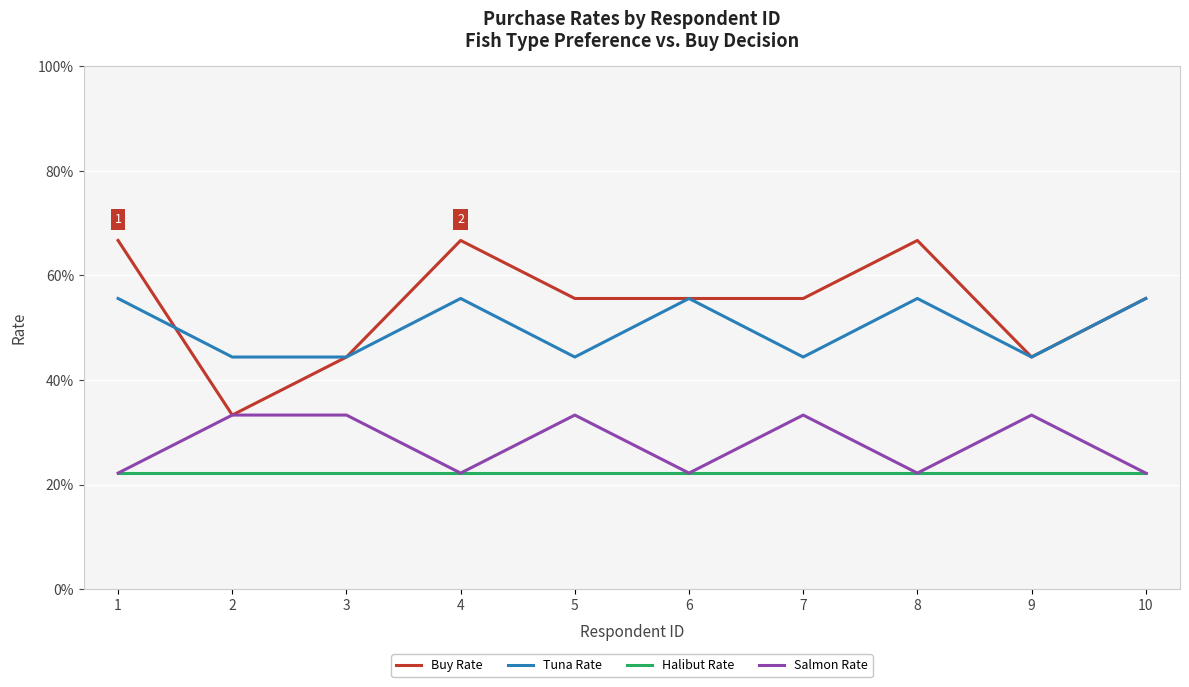

How many times do Buy Rate and Tuna Rate cross each other?

1